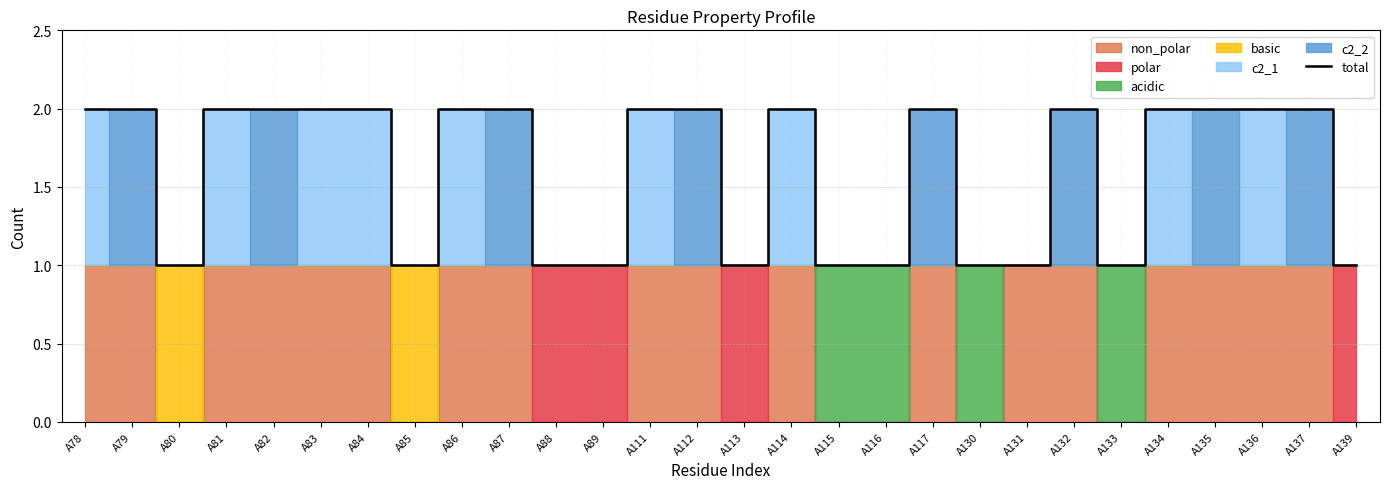

True or false: the data shows 1 at A85.

True